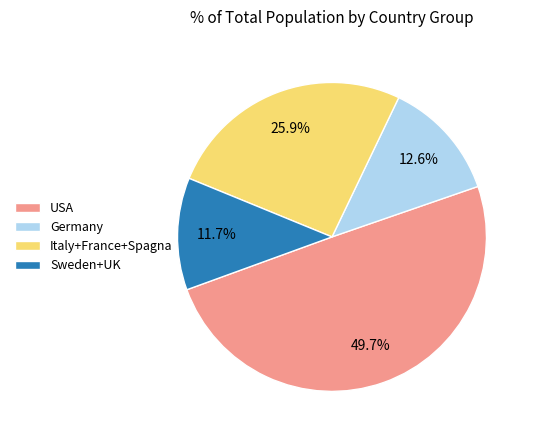

How many slices are in this pie chart?

4